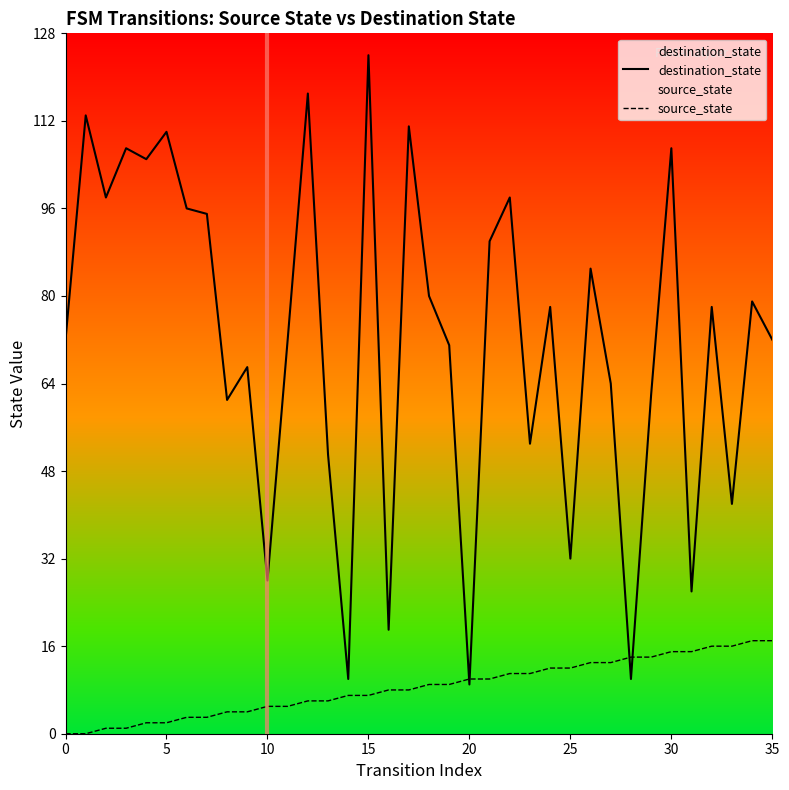

List the series in order of their overall mean, highest first.

destination_state, source_state